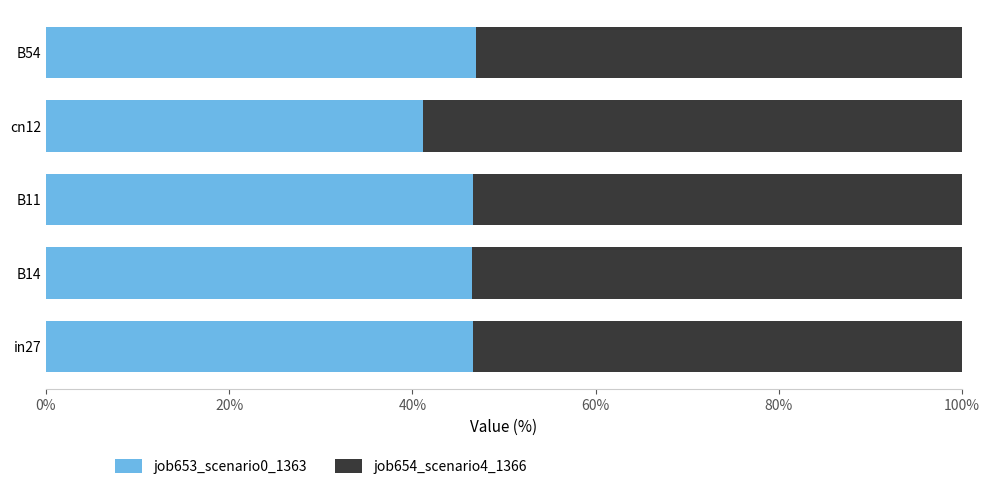

What is the total value across all series at B54?

100.0